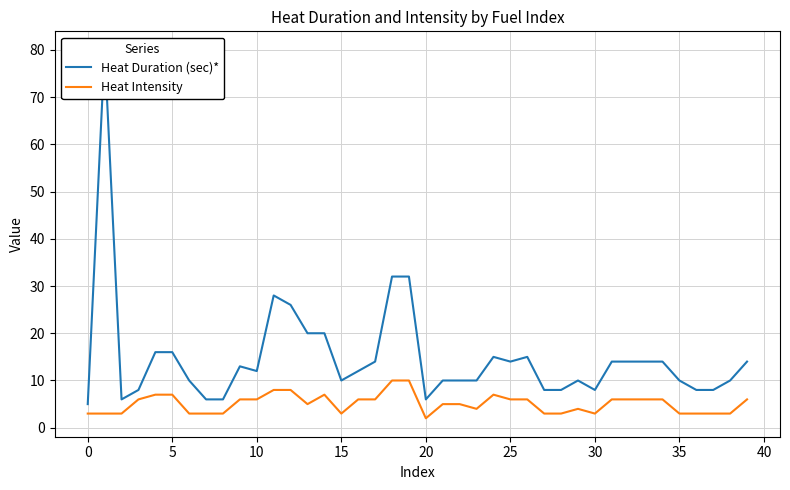

What is the greatest value displayed?

80